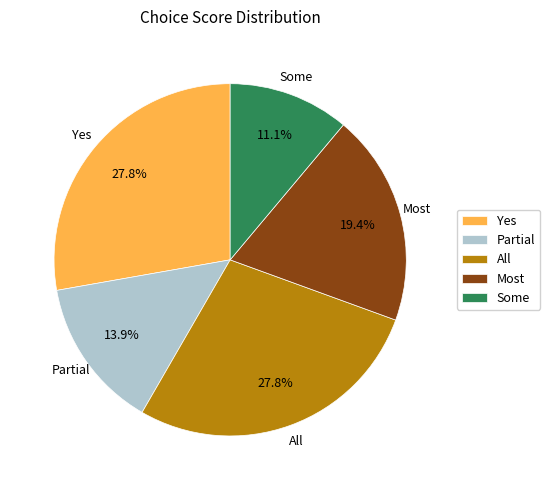

To the nearest percent, what is the difference between the largest and smallest slice percentages?

17%